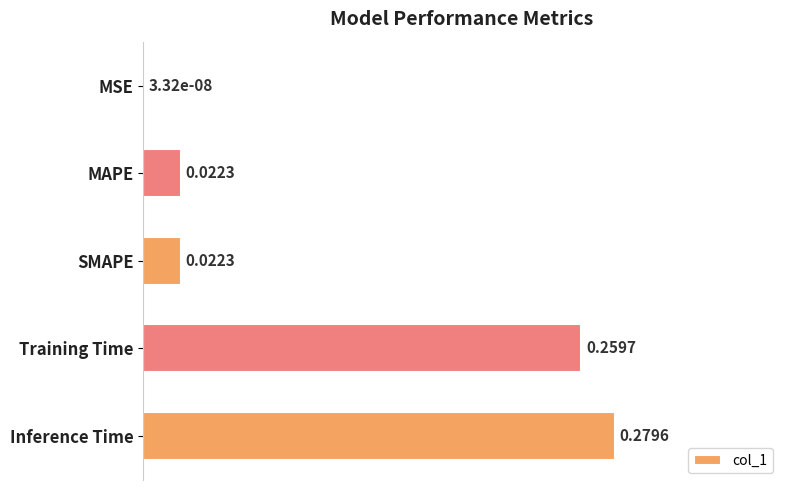

Which has a higher value, MSE or Inference Time?

Inference Time